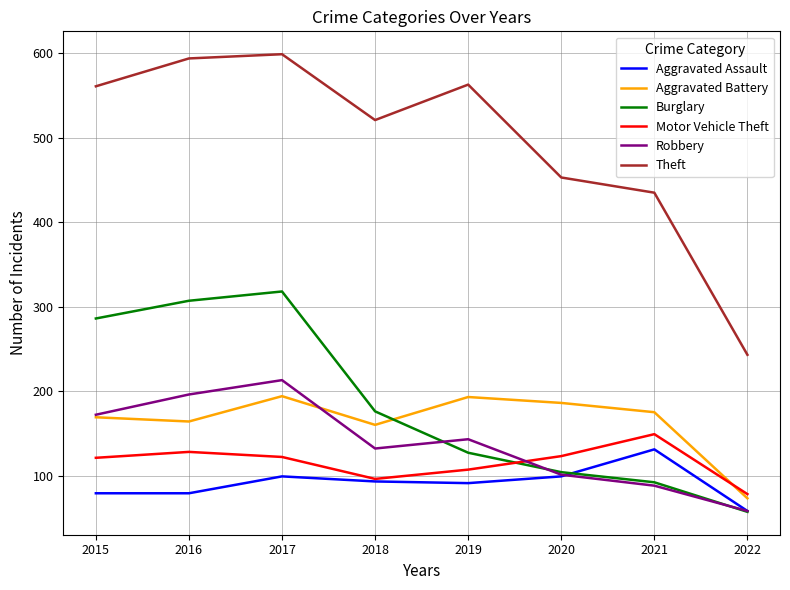

How many times do Robbery and Motor Vehicle Theft cross each other?

1